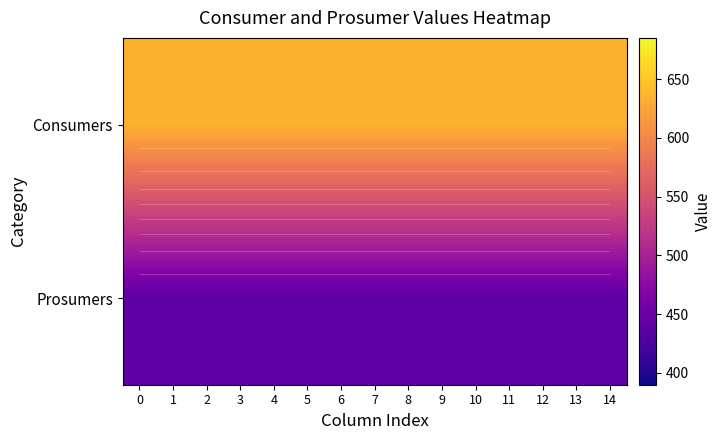

Rank the categories by Prosumers value from highest to lowest.

0, 1, 2, 3, 4, 5, 6, 7, 8, 9, 10, 11, 12, 13, 14